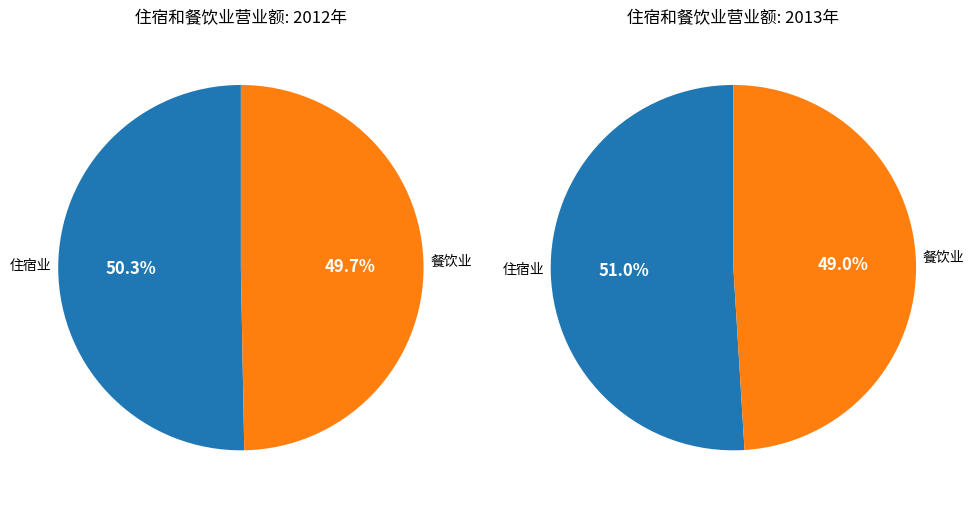

Is it true that 0 is 23% of the pie?

False